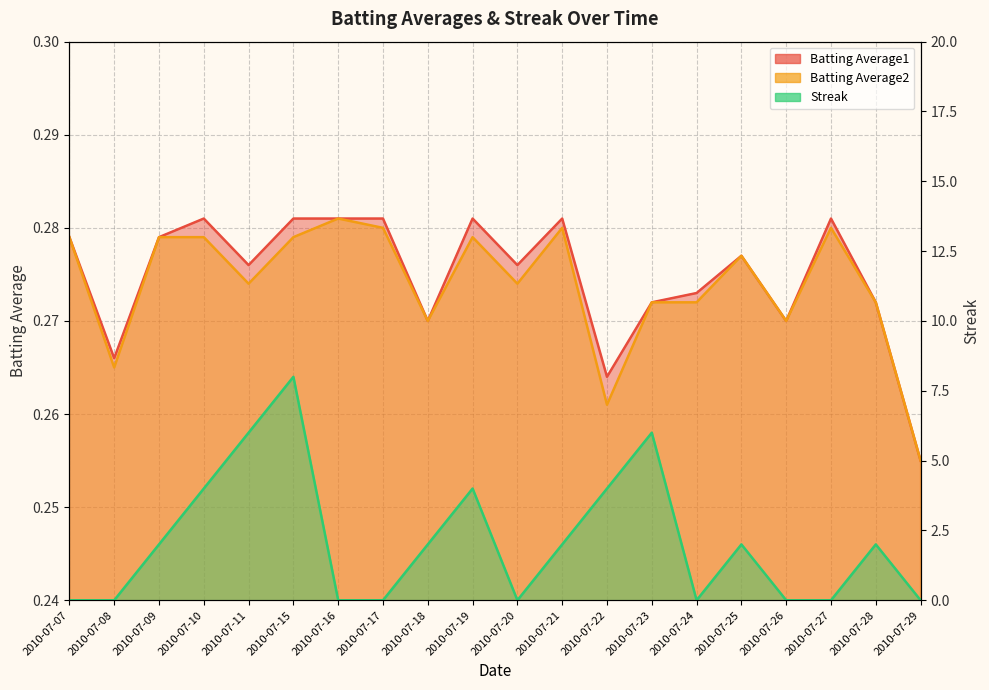

In Streak, how many points are higher than both neighbors (excluding endpoints)?

5